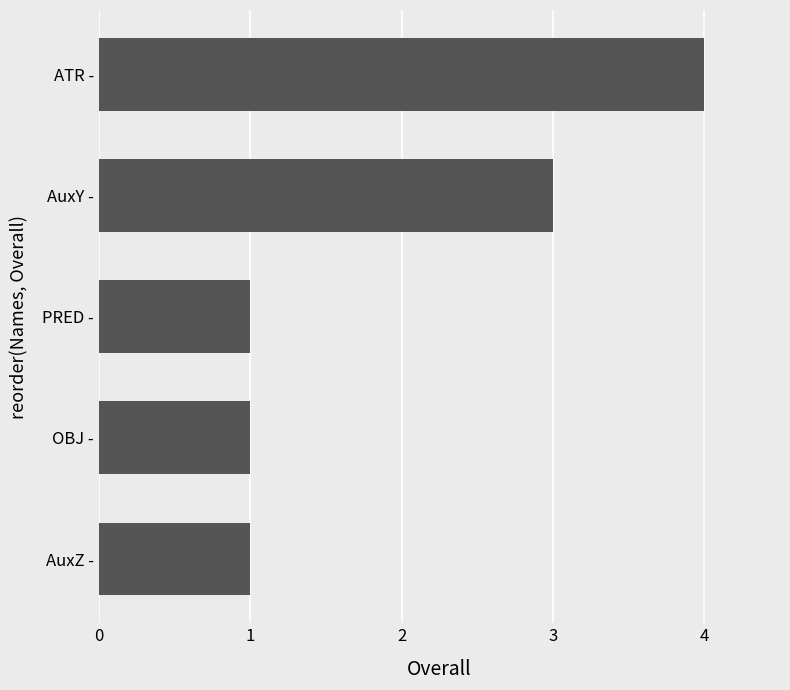

How many distinct data groups are displayed?

1